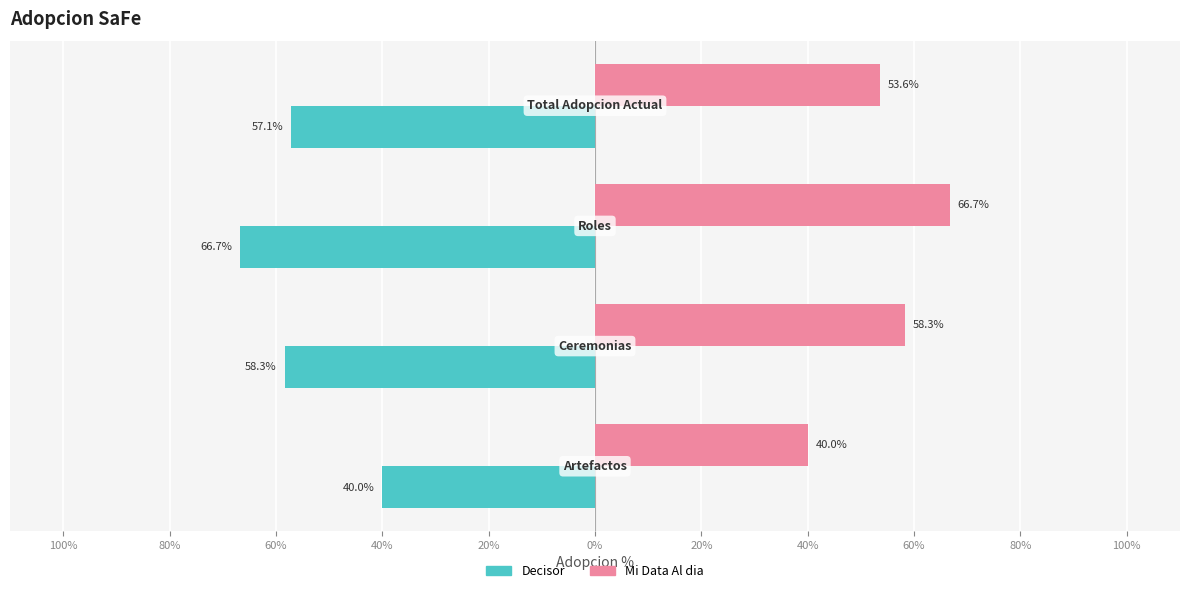

What are all the series names shown in the legend?

Decisor, Mi Data Al dia